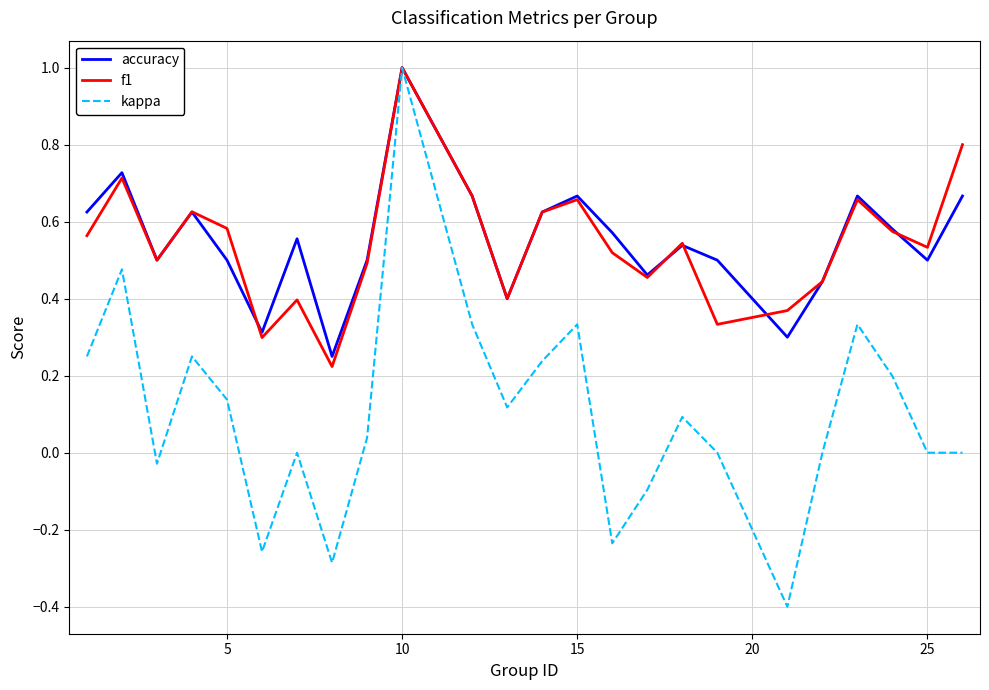

Does the chart display data point markers on the line(s)?

No